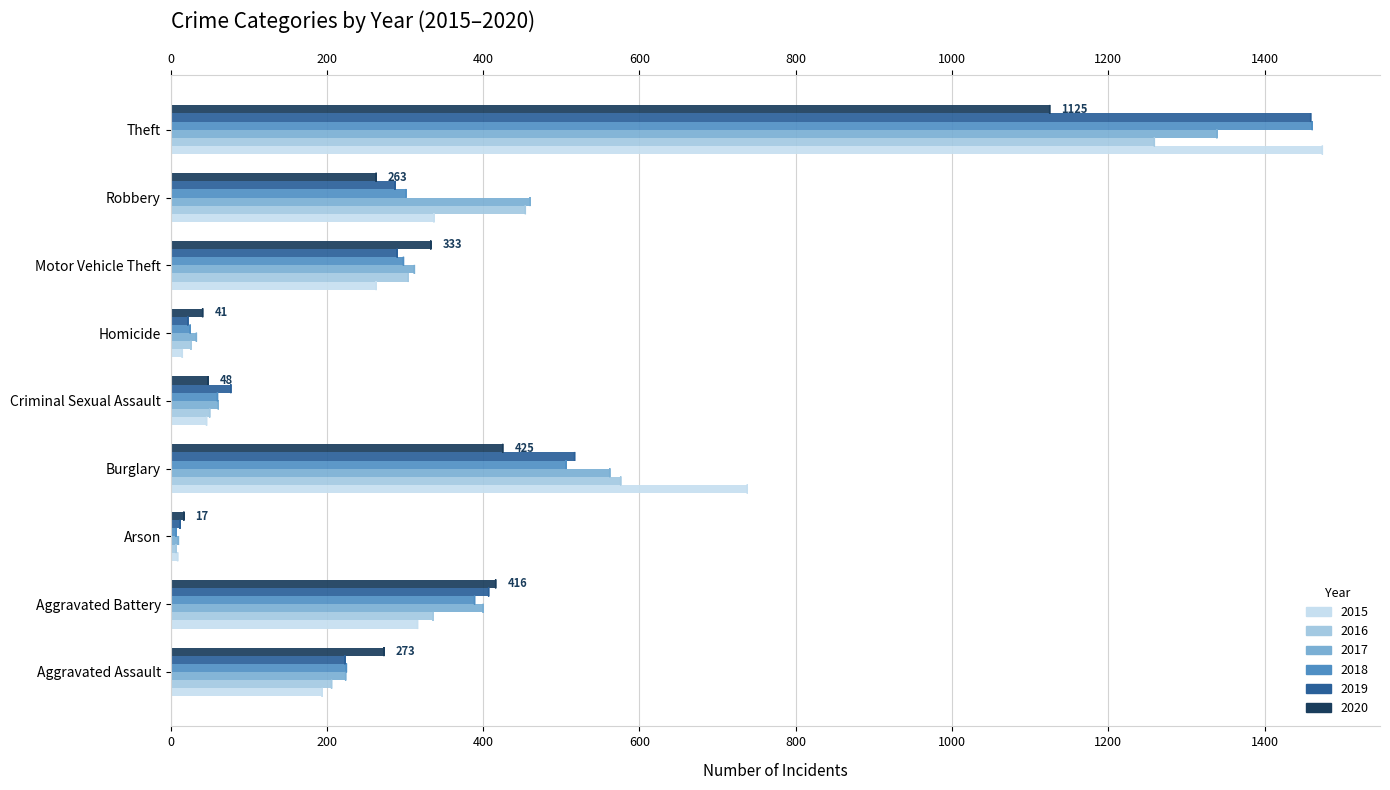

Reading right to left, extract all data points from this chart.

2015: 1474	337	263	15	46	738	9	316	194
2016: 1259	454	304	26	50	576	7	336	206
2017: 1339	460	312	33	61	562	10	400	224
2018: 1461	301	298	25	60	506	7	389	225
2019: 1459	287	290	22	77	517	12	407	223
2020: 1125	263	333	41	48	425	17	416	273